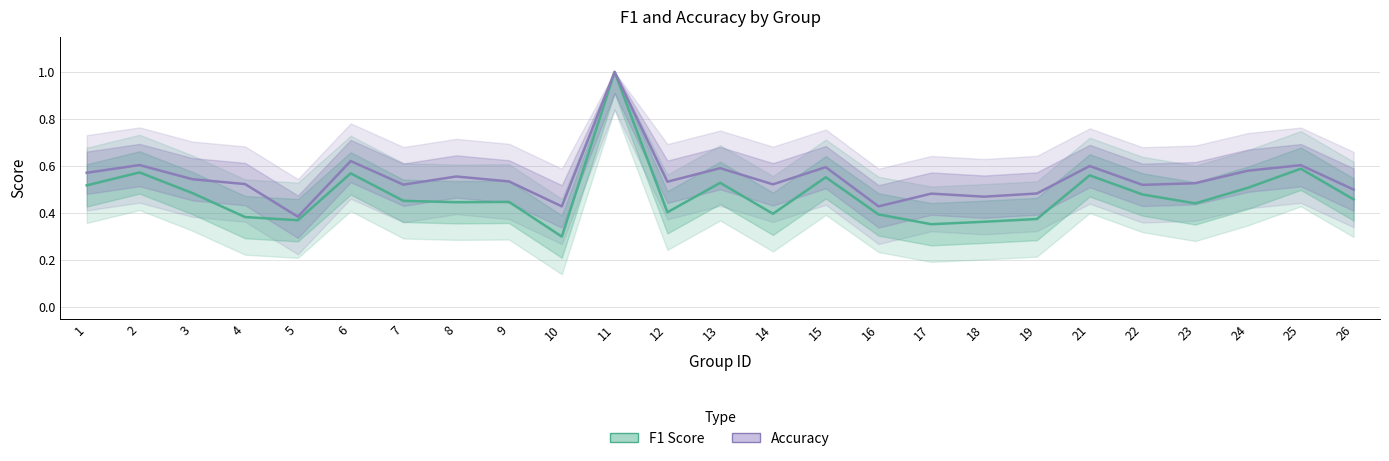

Reading left to right, extract all data points from this chart.

F1 Score: 0.5	0.6	0.5	0.4	0.4	0.6	0.5	0.4	0.4	0.3	1.0	0.4	0.5	0.4	0.6	0.4	0.4	0.4	0.4	0.6	0.5	0.4	0.5	0.6	0.5
Accuracy: 0.6	0.6	0.5	0.5	0.4	0.6	0.5	0.6	0.5	0.4	1.0	0.5	0.6	0.5	0.6	0.4	0.5	0.5	0.5	0.6	0.5	0.5	0.6	0.6	0.5